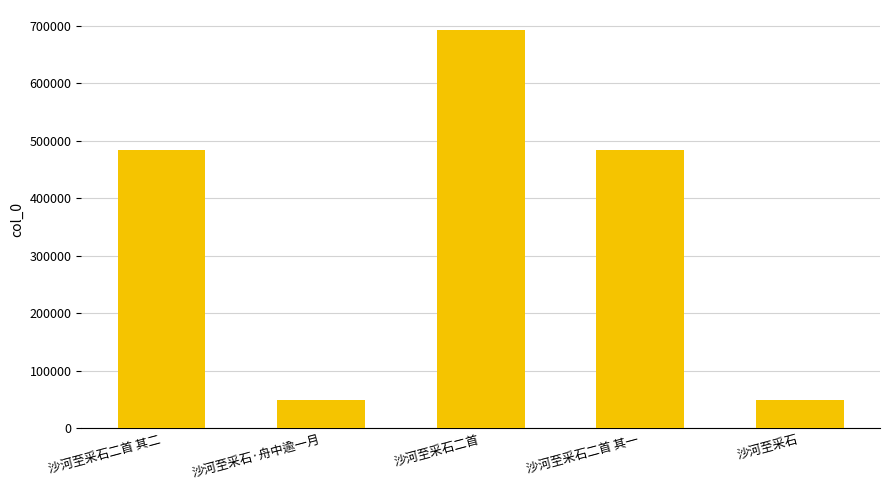

What is the average value?

351828